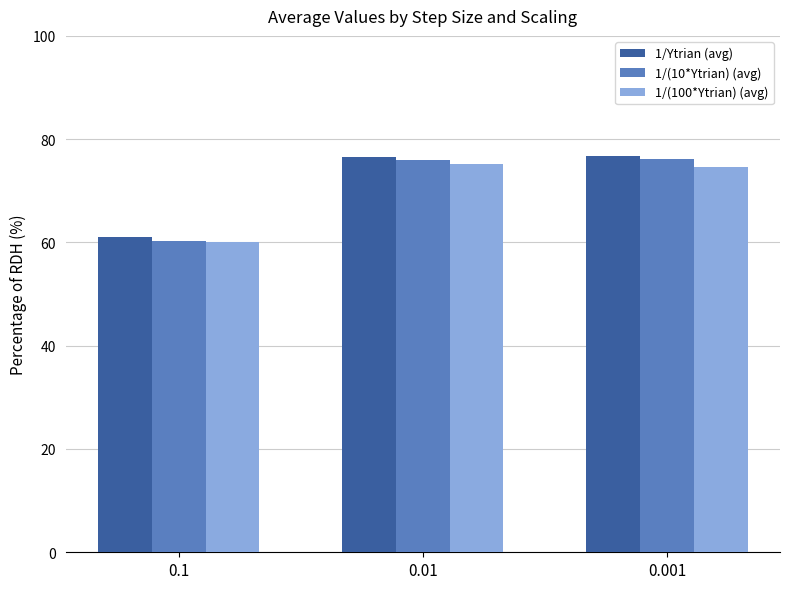

What are all the series names shown in the legend?

1/Ytrian (avg), 1/(10*Ytrian) (avg), 1/(100*Ytrian) (avg)